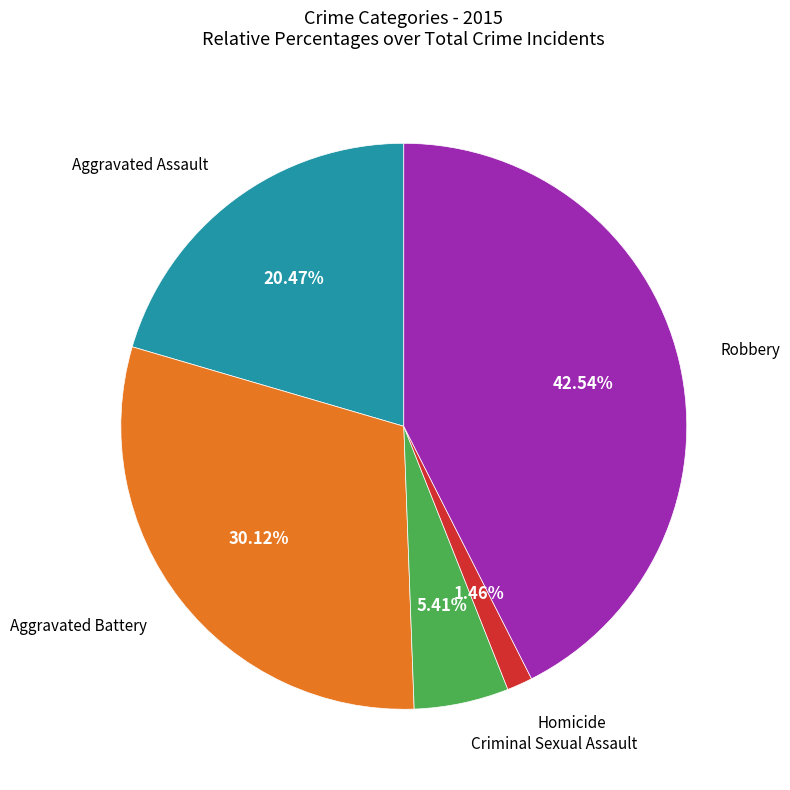

Is there a majority slice in this chart?

No